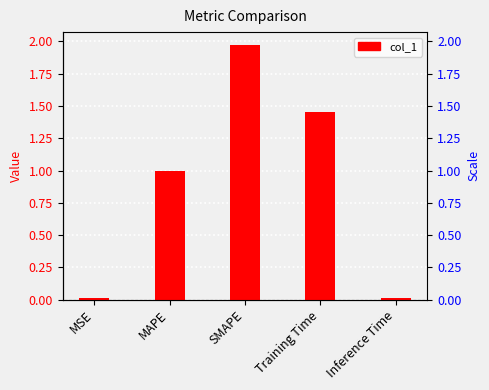

What is the difference between the second highest and minimum values?

1.4